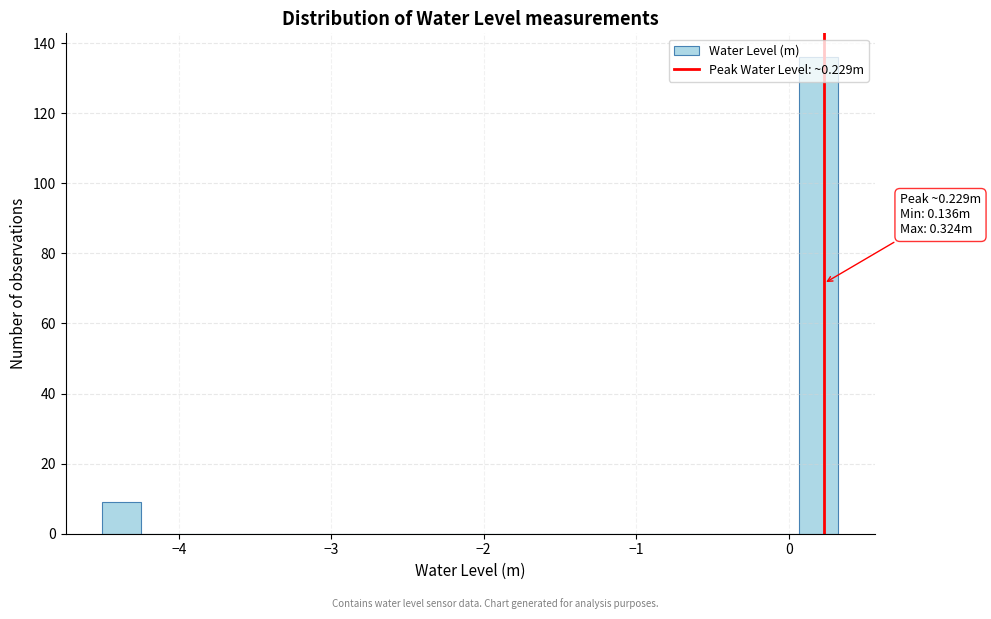

Around what value on the x-axis is the tallest bar? Give the approximate position of its centre, as read against the axis.

0.2